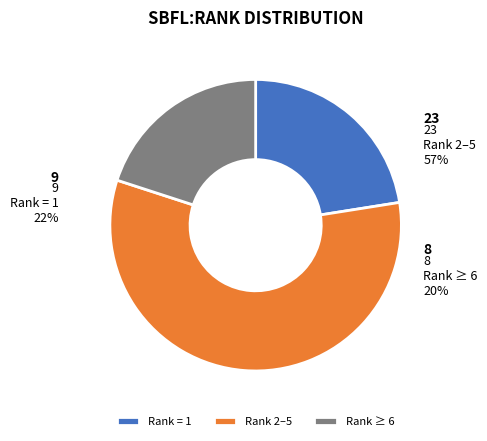

Does 11 represent more than half of the total?

No